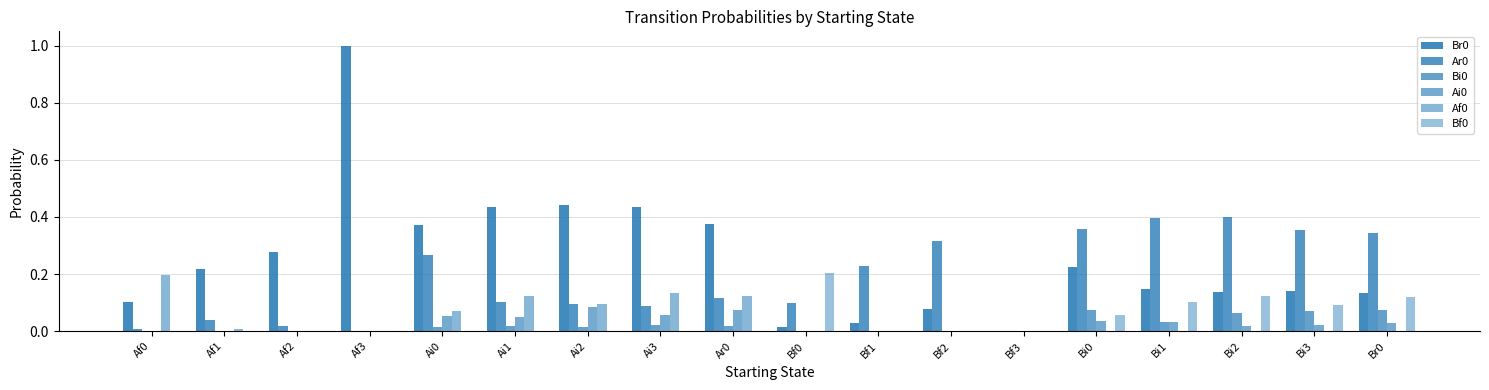

Does the chart contain stacked bars?

No